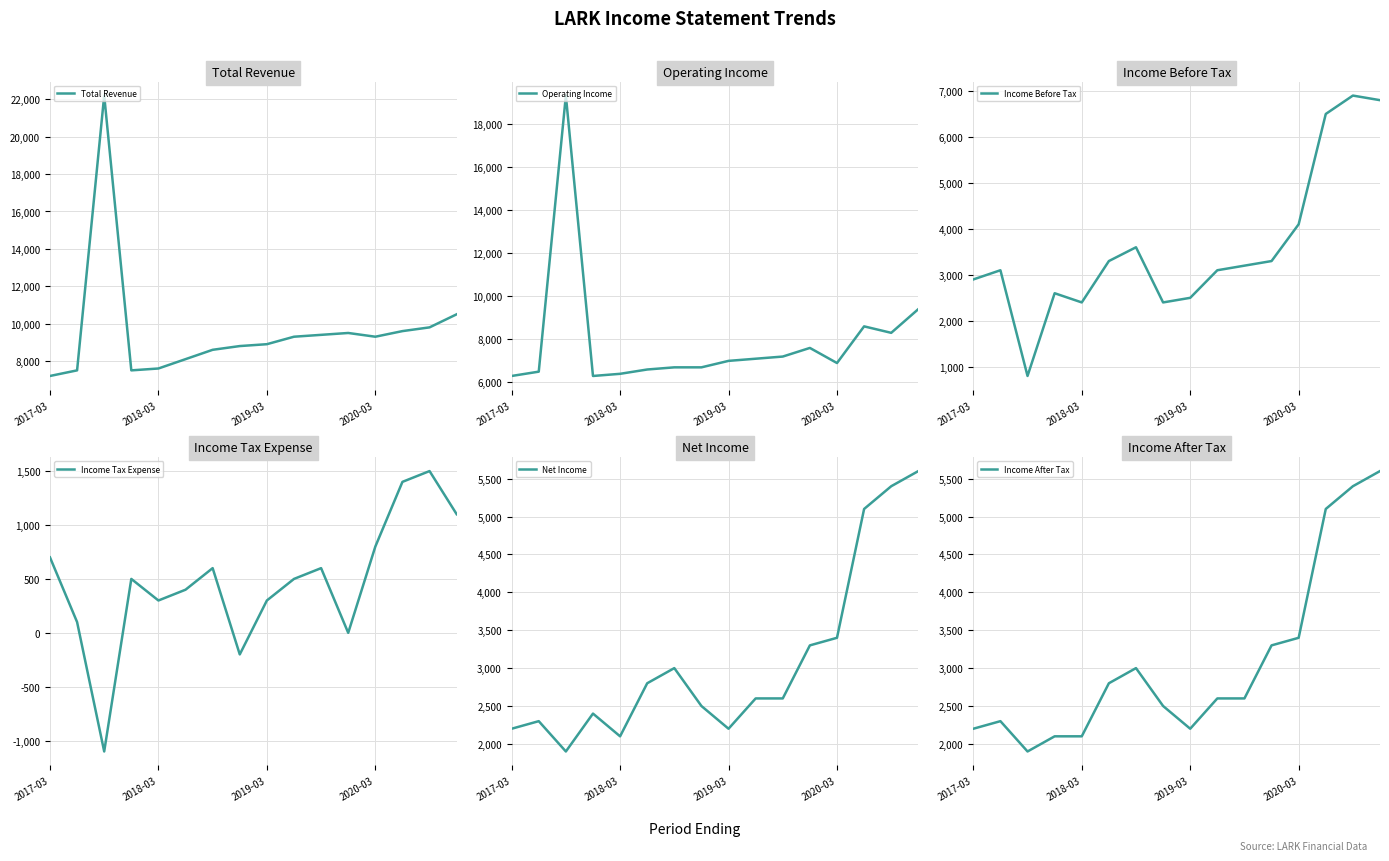

What position from the right is 15?

1